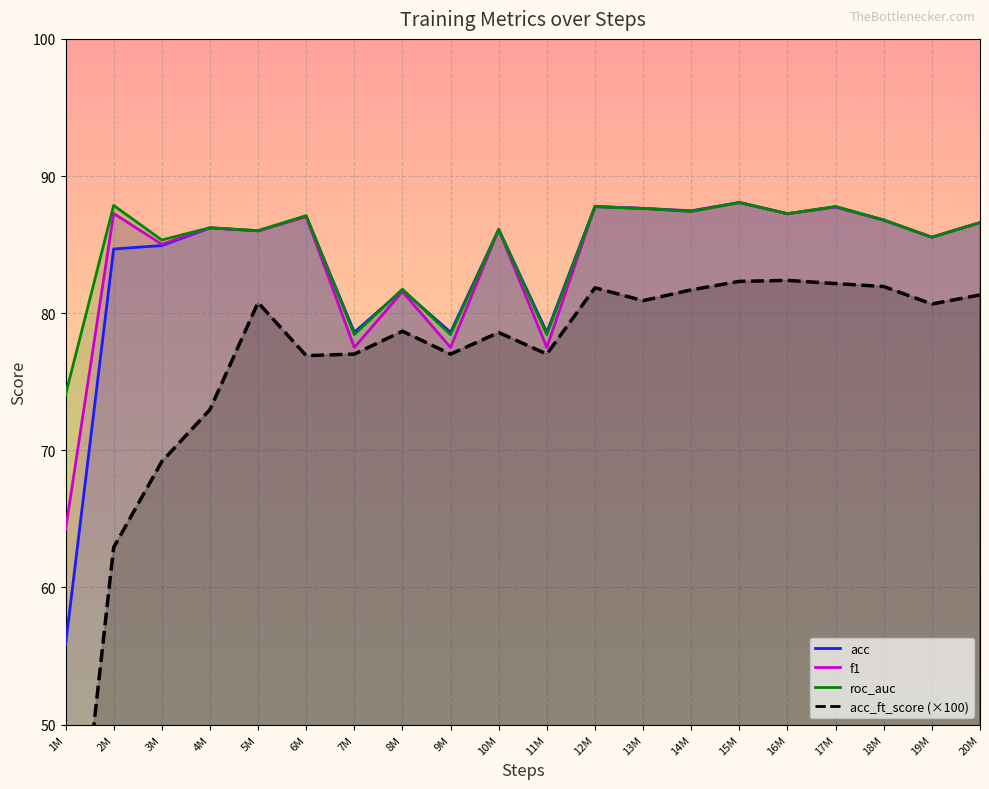

The acc_ft_score series shows 136.2 at 18M. True or false?

False